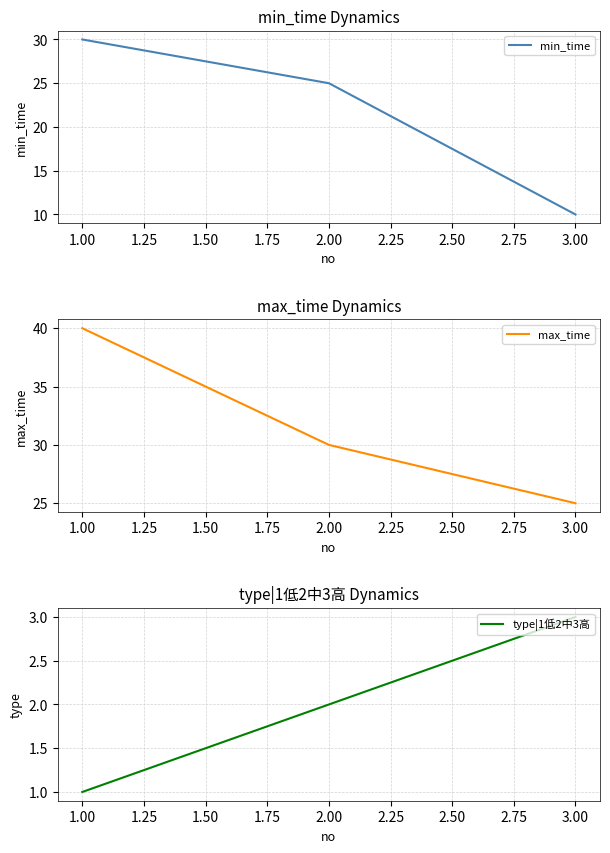

Reading right to left, extract all data points from this chart.

min_time: 10	25	30
max_time: 25	30	40
type|1低2中3高: 3	2	1